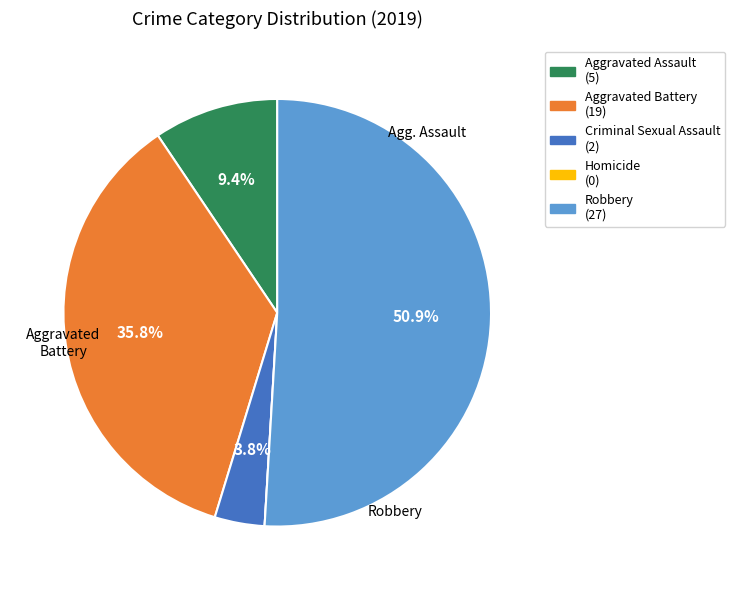

Is there any slice that represents more than half of the pie?

Yes